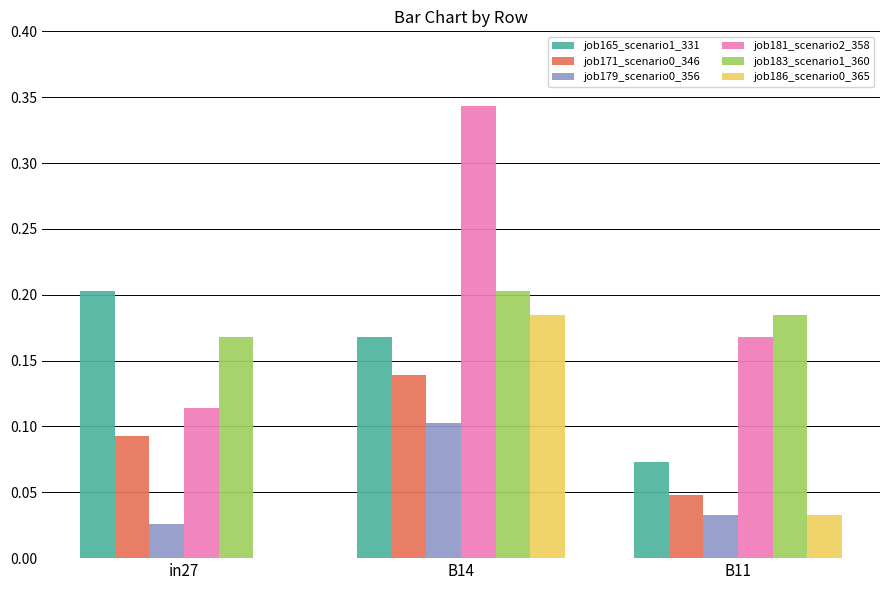

True or false: job183_scenario1_360 has a value of 0.2 at B14.

True